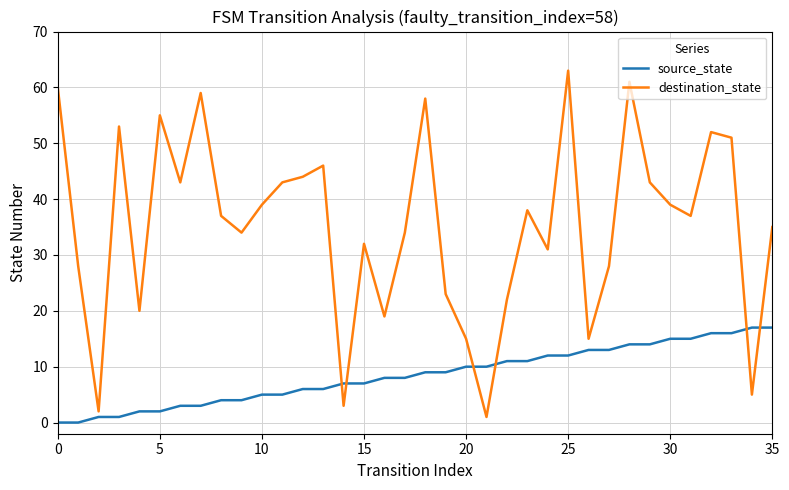

Which series ends up on top after the final intersection of source_state and destination_state?

destination_state